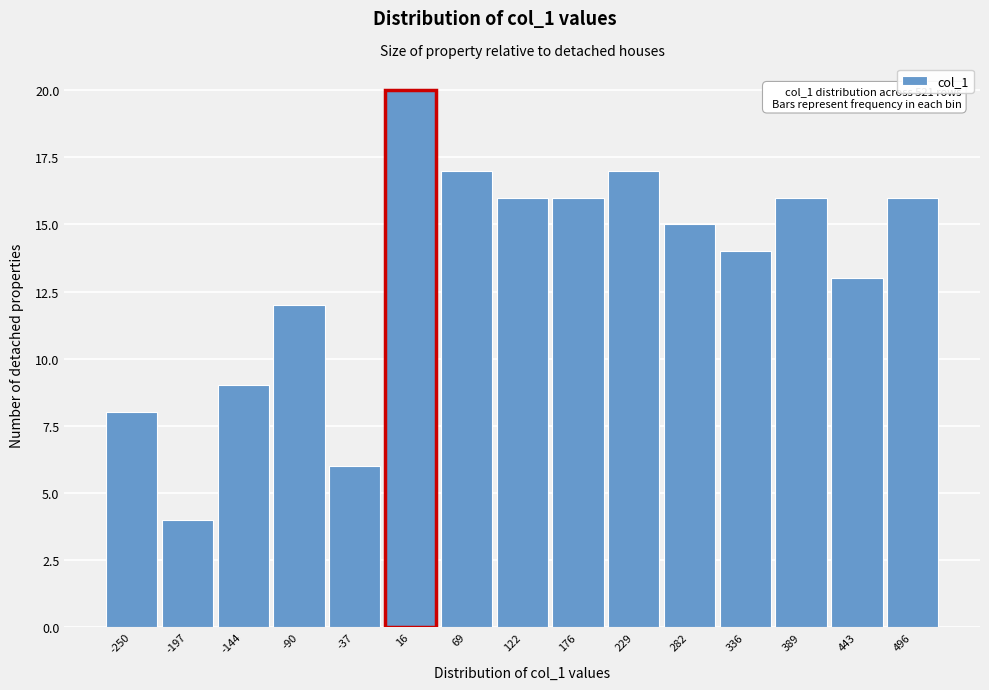

Over which range of the x-axis is the bar tallest?

-10 to 40